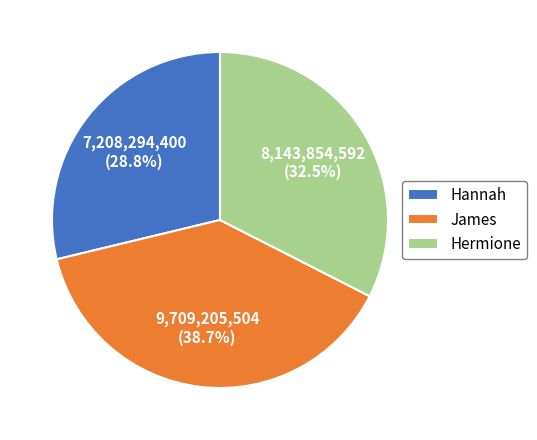

How many segments does this pie chart have?

3